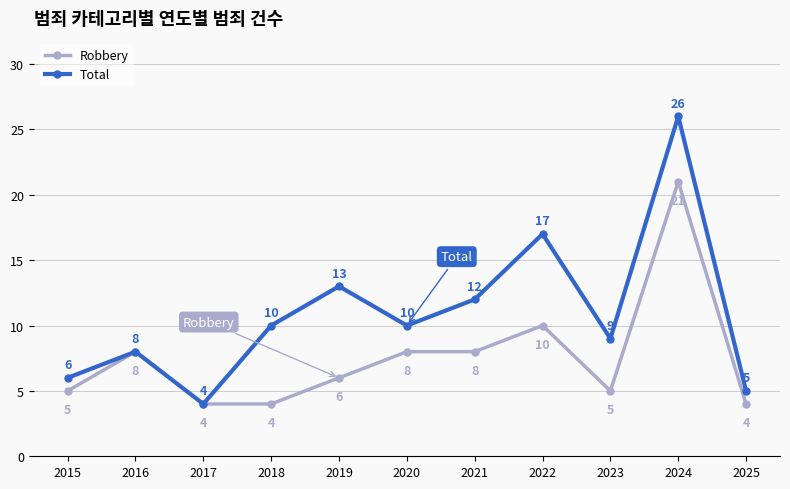

True or false: Robbery has more than 0 points higher than both neighbors.

True